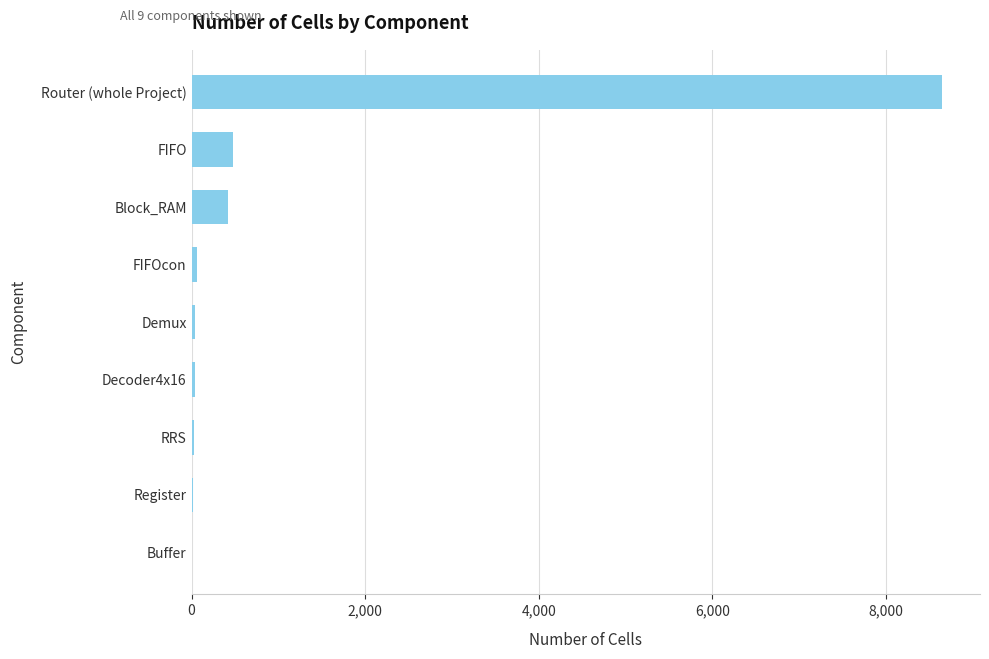

What is the sum of all values?

9740